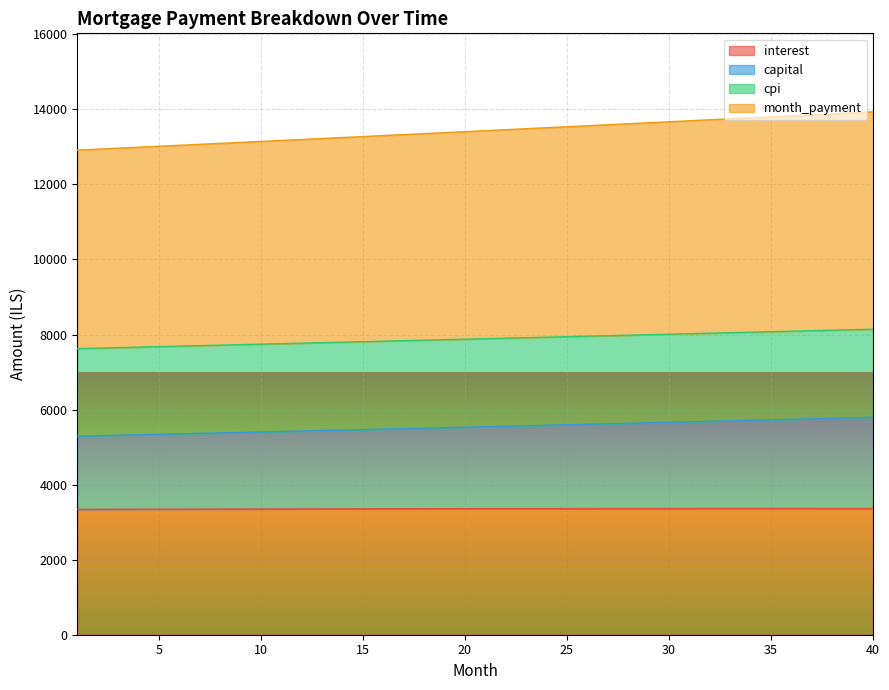

Is the value of interest at 31 greater than the value of capital at 30?

No